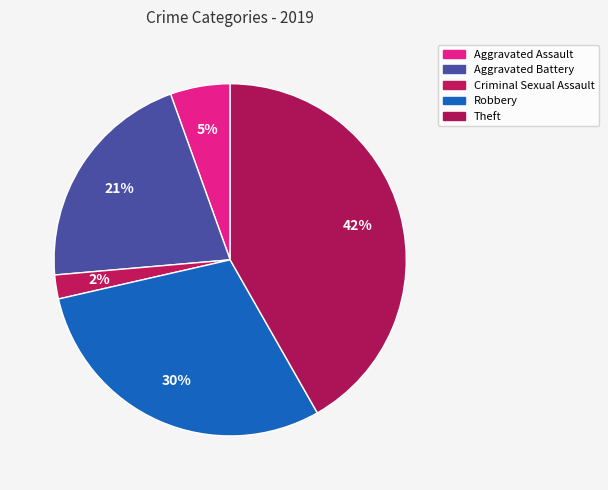

The Criminal Sexual Assault slice represents 12% of the pie. True or false?

False